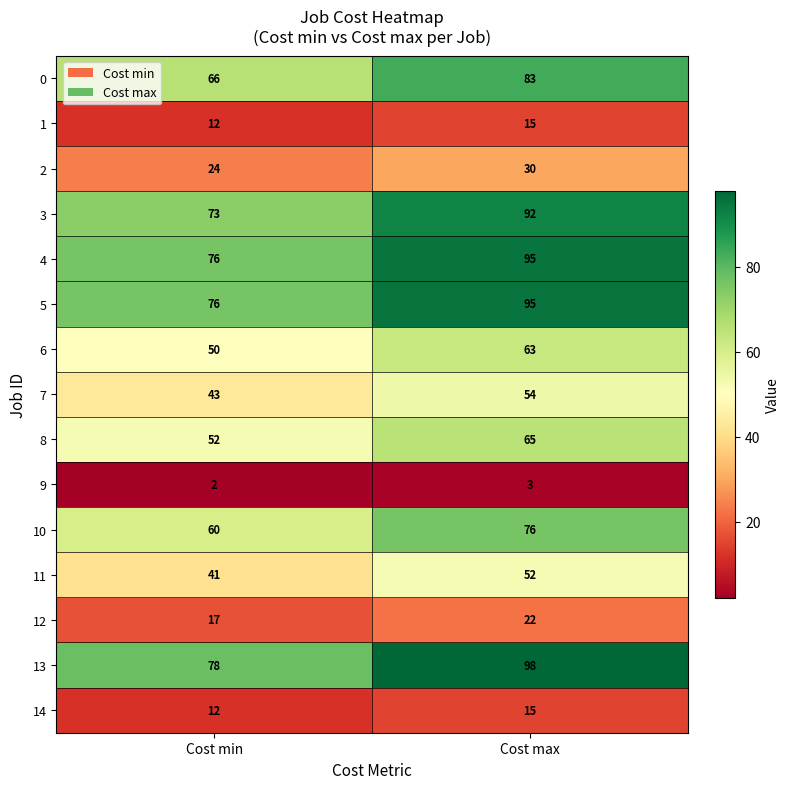

Which series has the largest range (max minus min)?

13